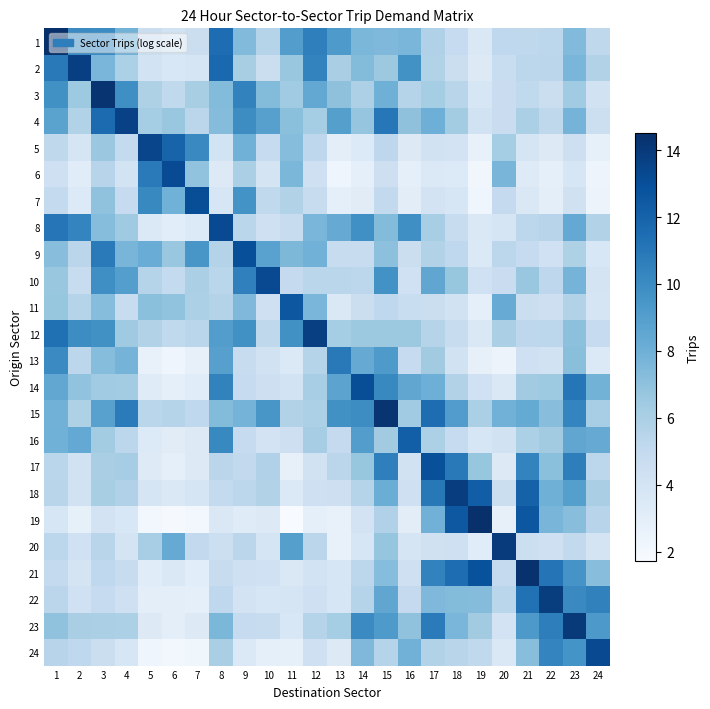

Which has a higher value, 10 or 19?

10